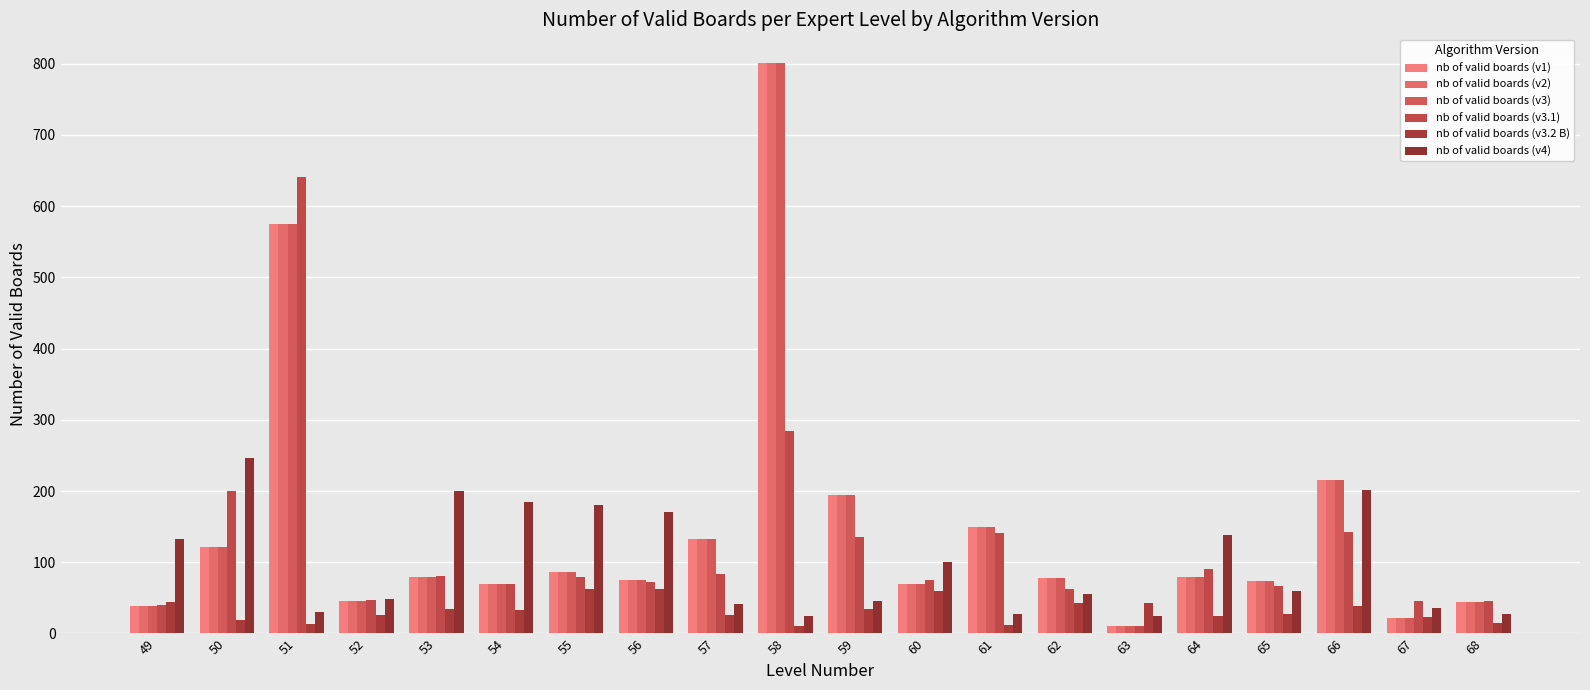

Reading left to right, list all the values displayed in this chart.

nb of valid boards (v1): 49=39	50=121	51=575	52=45	53=80	54=70	55=87	56=75	57=133	58=801	59=194	60=70	61=150	62=78	63=11	64=79	65=74	66=216	67=22	68=44
nb of valid boards (v2): 49=39	50=121	51=575	52=45	53=80	54=70	55=87	56=75	57=133	58=801	59=194	60=70	61=150	62=78	63=11	64=79	65=74	66=216	67=22	68=44
nb of valid boards (v3): 49=39	50=121	51=575	52=45	53=80	54=70	55=87	56=75	57=133	58=801	59=194	60=70	61=150	62=78	63=11	64=79	65=74	66=216	67=22	68=44
nb of valid boards (v3.1): 49=40	50=200	51=641	52=47	53=81	54=70	55=80	56=72	57=84	58=284	59=136	60=75	61=141	62=62	63=11	64=91	65=67	66=143	67=46	68=45
nb of valid boards (v3.2 B): 49=44	50=19	51=13	52=26	53=35	54=33	55=63	56=63	57=26	58=11	59=34	60=59	61=12	62=43	63=43	64=24	65=28	66=38	67=23	68=15
nb of valid boards (v4): 49=132	50=247	51=30	52=49	53=200	54=184	55=181	56=170	57=42	58=24	59=46	60=101	61=27	62=56	63=25	64=138	65=59	66=201	67=36	68=28